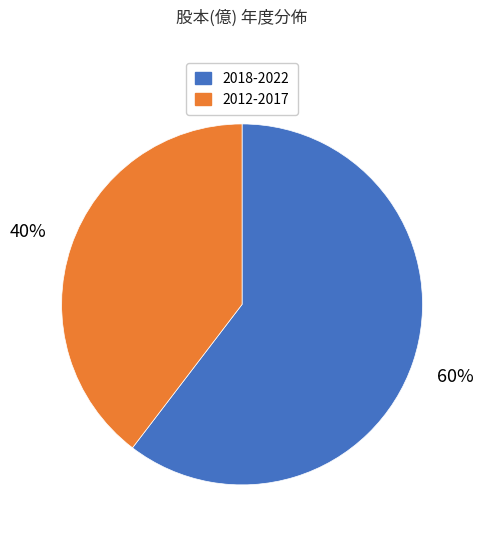

To the nearest percent, what is the average slice percentage?

50%